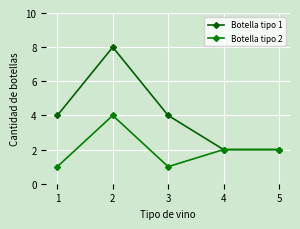

What is the minimum value for Botella tipo 2?

1